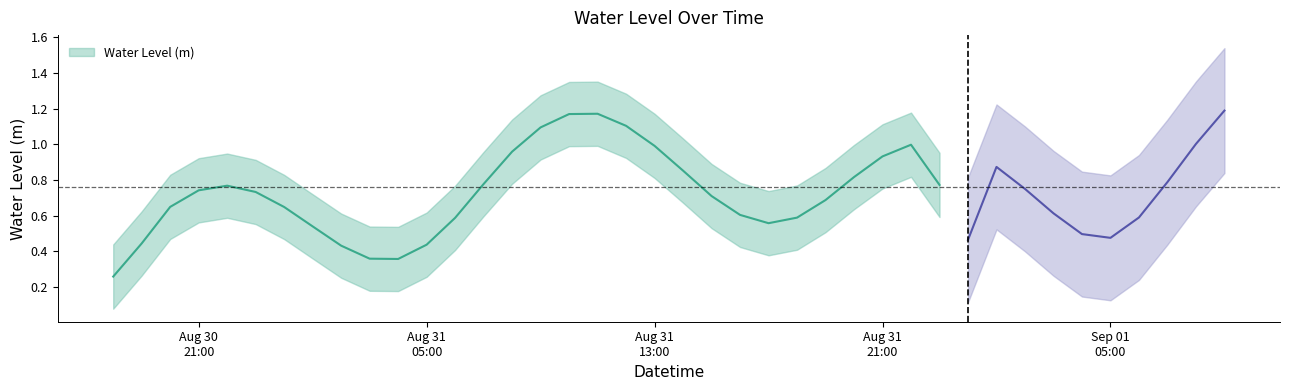

What is the label of the 18th point from the right?

2024-08-31 16:00:00